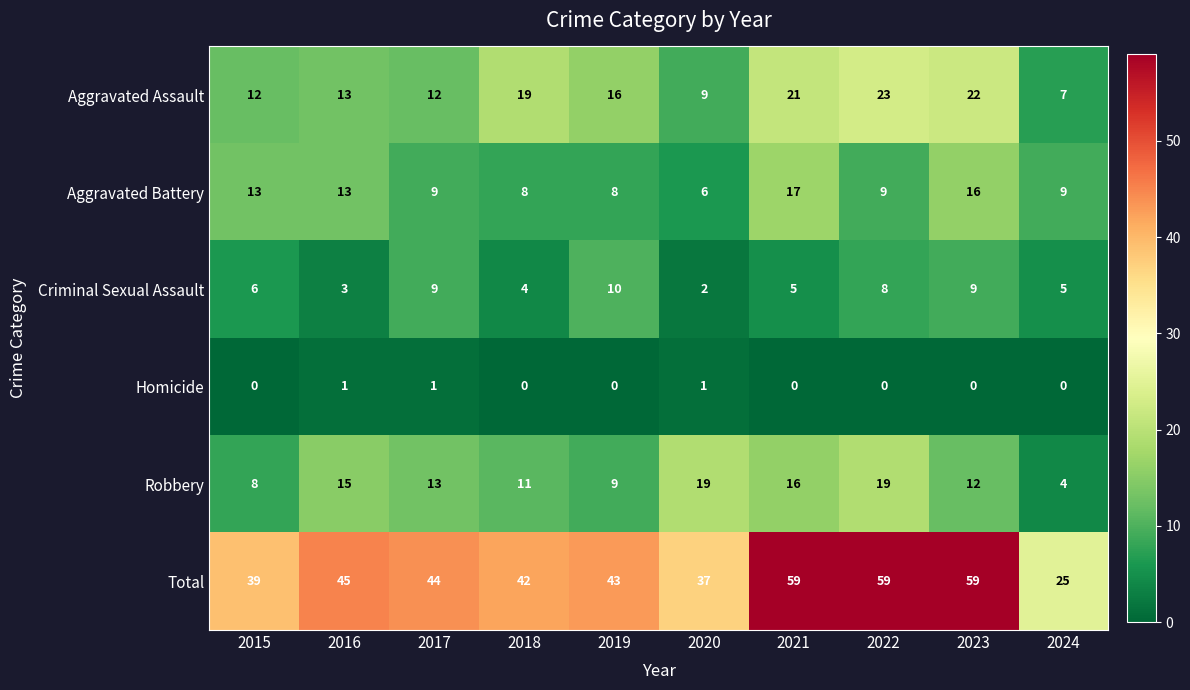

What is the average value of the Aggravated Battery series?

11